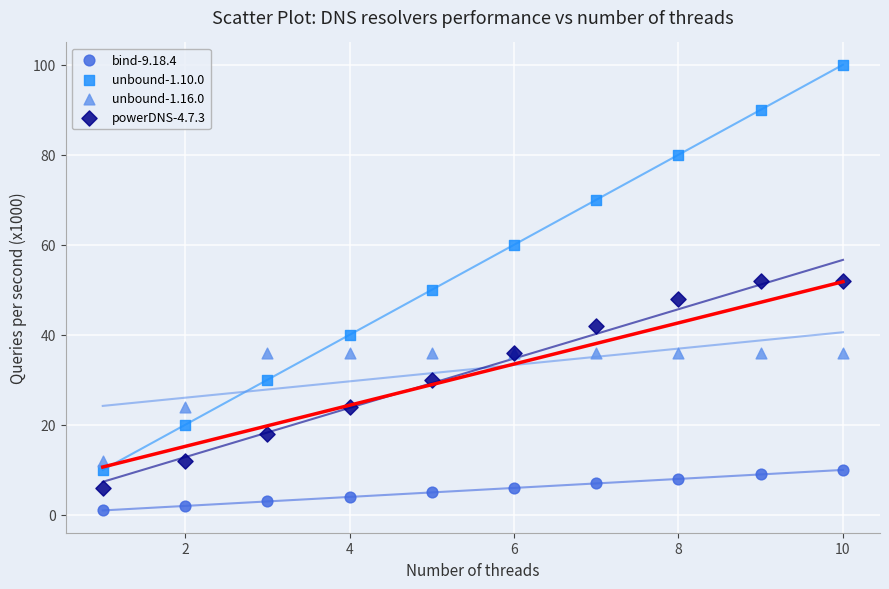

Which series has the widest spread of Y values?

unbound-1.10.0